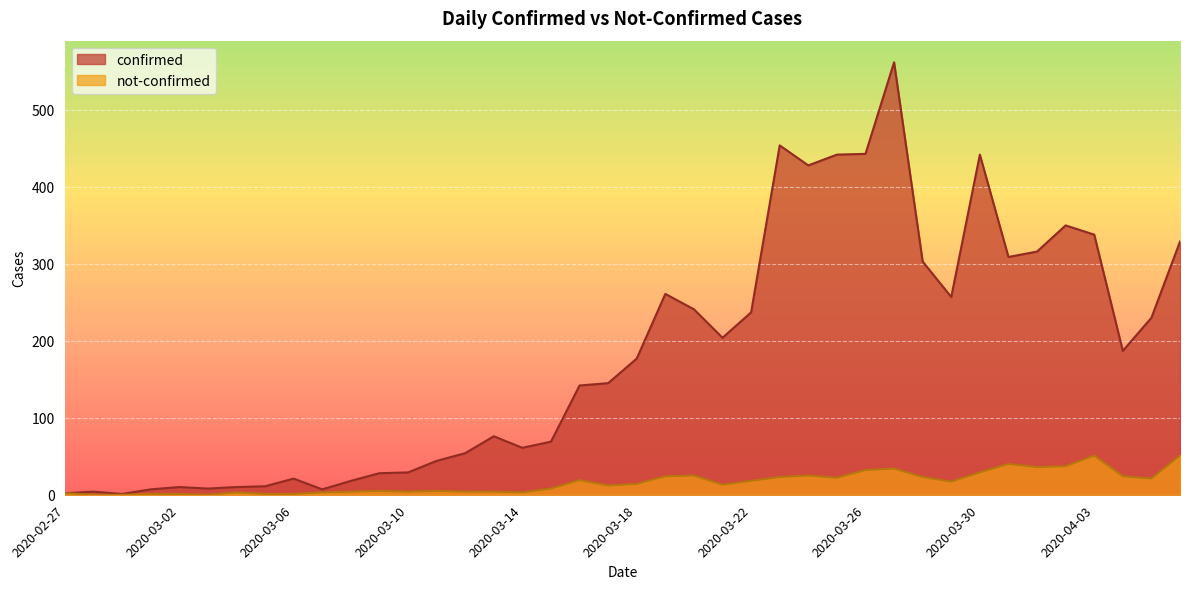

What is the average value of the confirmed series?

181